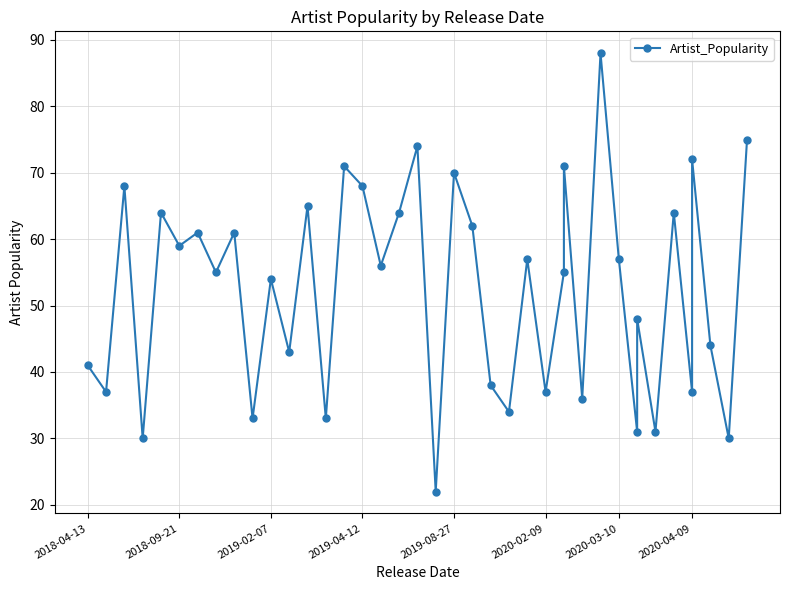

What is the minimum value shown in the chart?

22